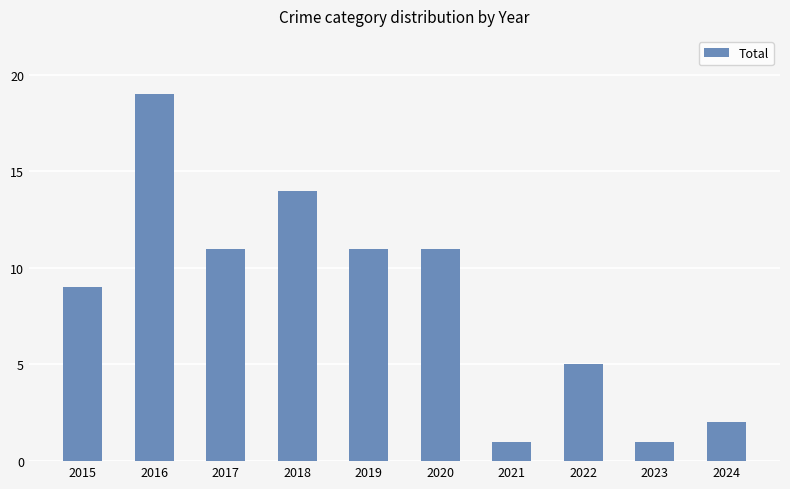

What is the difference between the second highest and second lowest values?

13